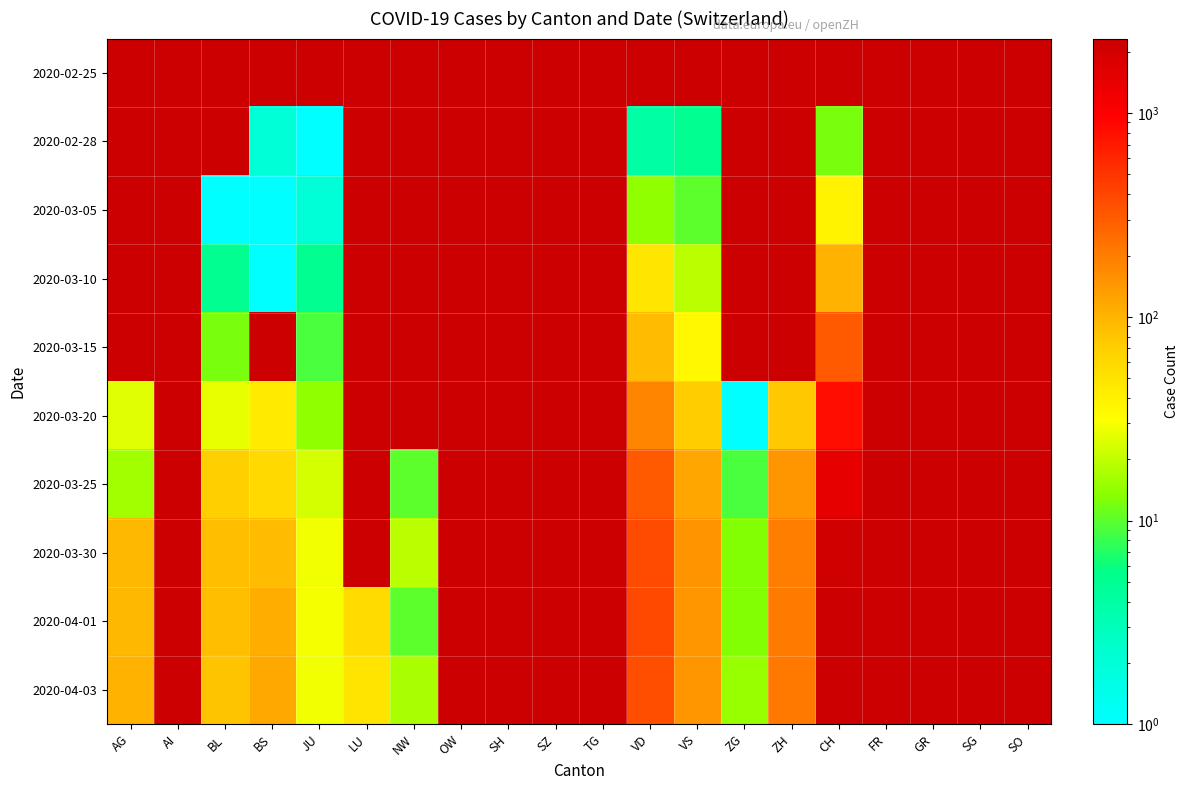

At which category is the sum across all series the highest?

CH